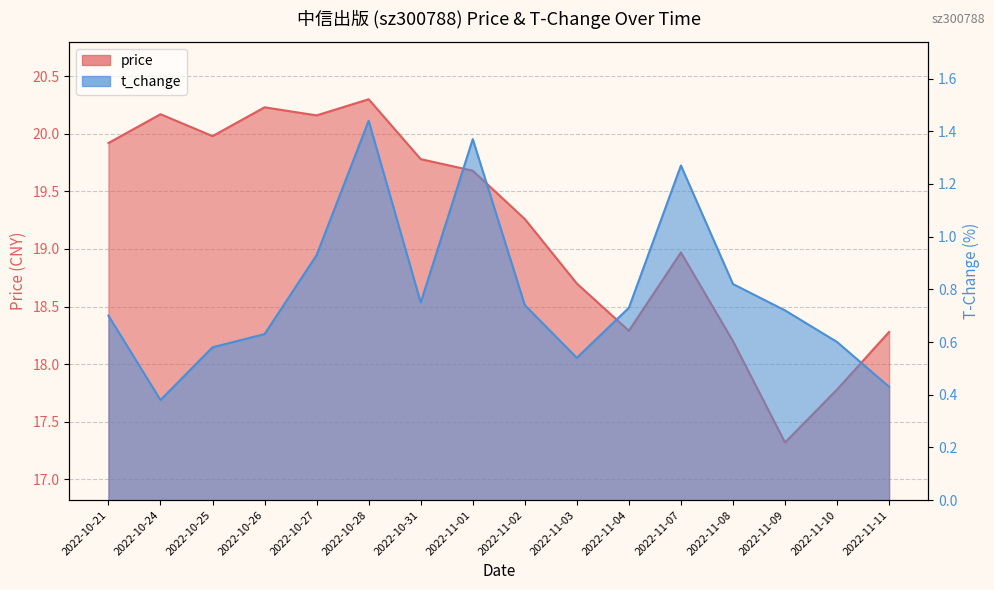

What is the greatest value displayed?

20.3